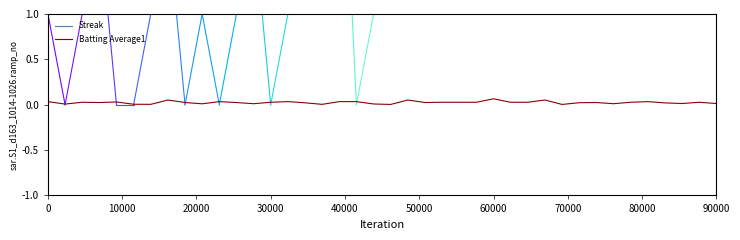

What is the value of the 22nd point from the left?

0.1